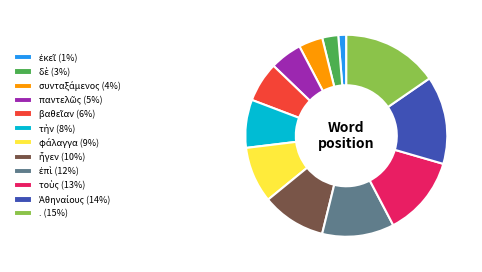

Is it true that . (15%) is 15% of the pie?

True